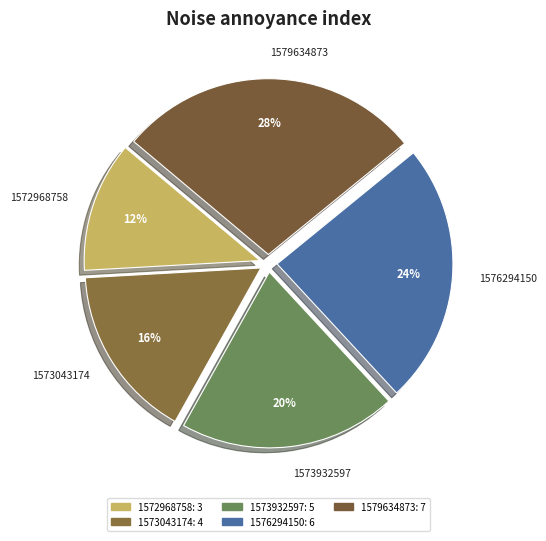

How many segments does this pie chart have?

5